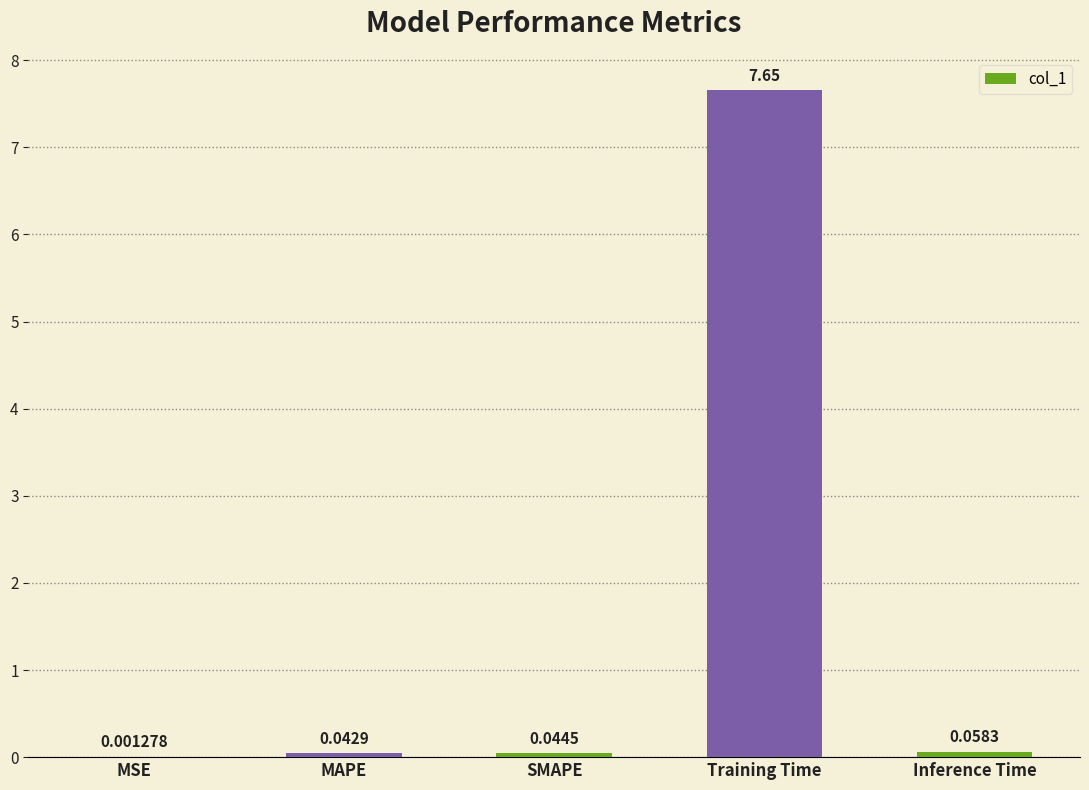

At which label is the value closest to 3?

Inference Time